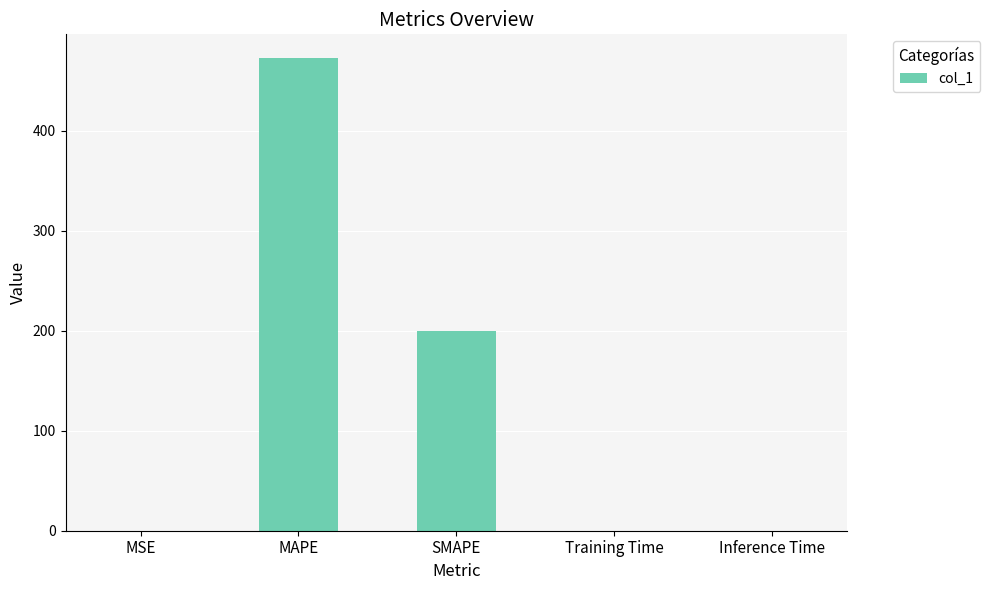

At which label is the value closest to 236?

SMAPE